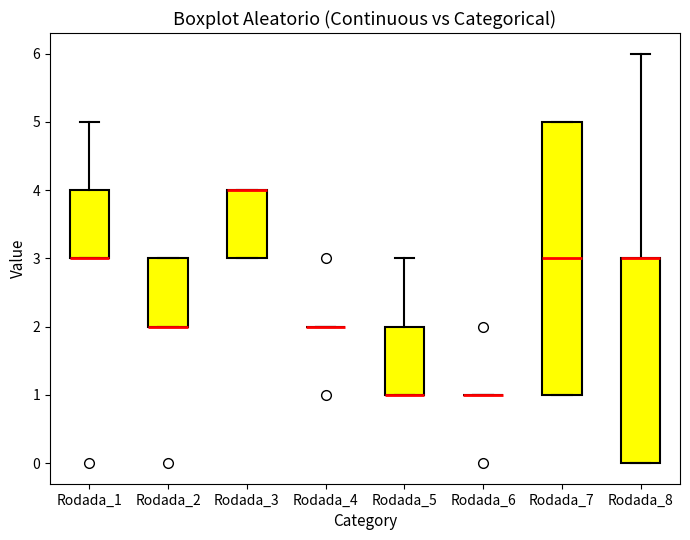

Reading left to right, transcribe this box plot: for each box, give where its median line is, the range the box spans, and where its two whiskers end, as read against the y-axis. The values are not printed on the chart, so give them approximately, as read against the axis.

Rodada_1: median 3 (drawn on the box's lower edge), box 3 to 4, whiskers 3 to 5
Rodada_2: median 2 (drawn on the box's lower edge), box 2 to 3, whiskers 2 to 3
Rodada_3: median 4 (drawn on the box's upper edge), box 3 to 4, whiskers 3 to 4
Rodada_4: box collapsed to a line at 2, whiskers 2 to 2
Rodada_5: median 1 (drawn on the box's lower edge), box 1 to 2, whiskers 1 to 3
Rodada_6: box collapsed to a line at 1, whiskers 1 to 1
Rodada_7: median 3, box 1 to 5, whiskers 1 to 5
Rodada_8: median 3 (drawn on the box's upper edge), box 0 to 3, whiskers 0 to 6